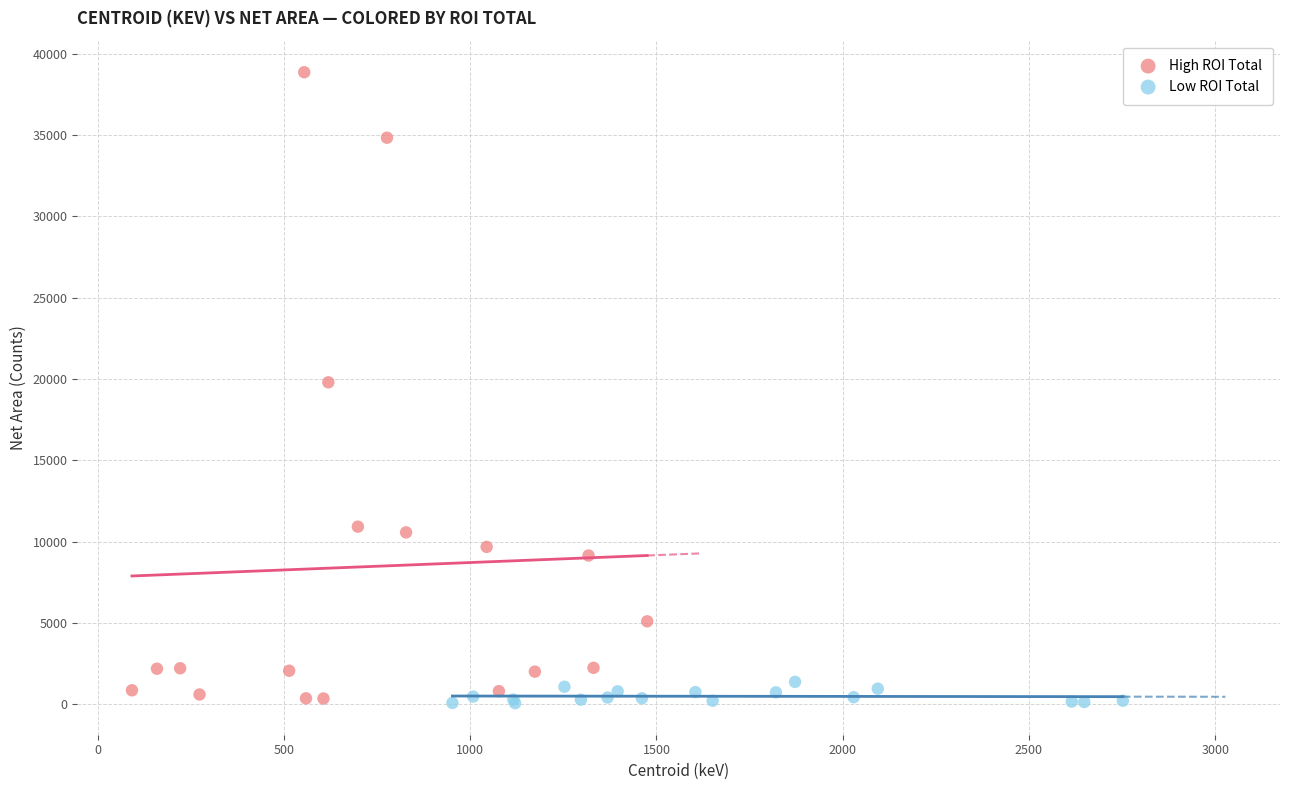

Which series has the widest spread of Y values?

High ROI Total